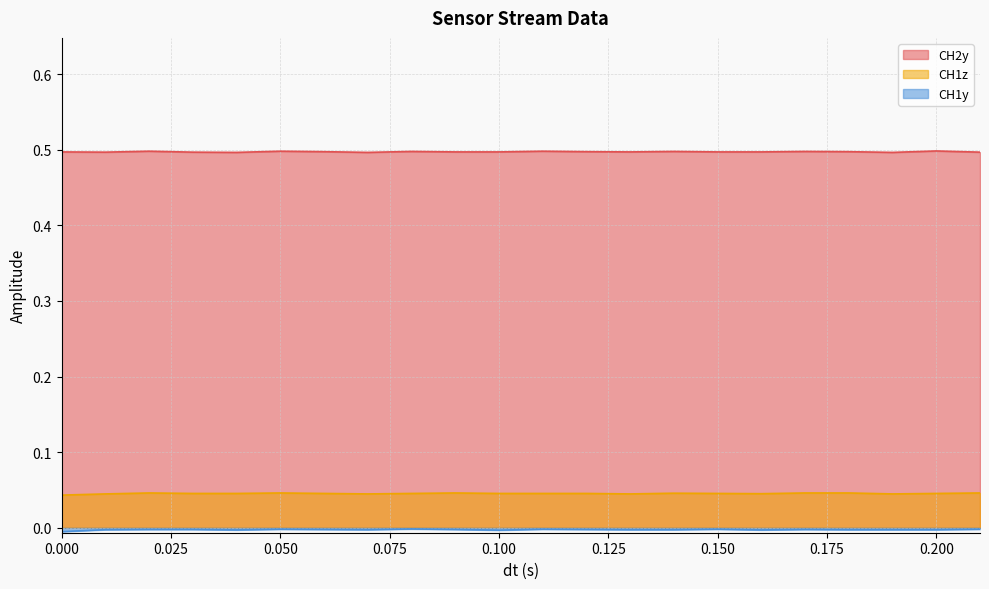

True or false: CH2y and CH1z intersect in this chart.

False